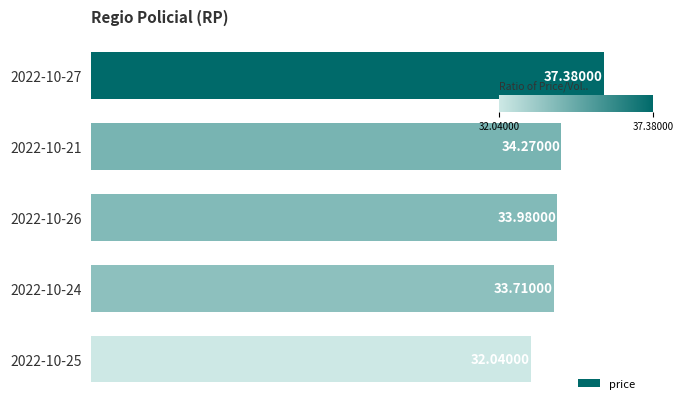

Does the chart contain stacked bars?

No